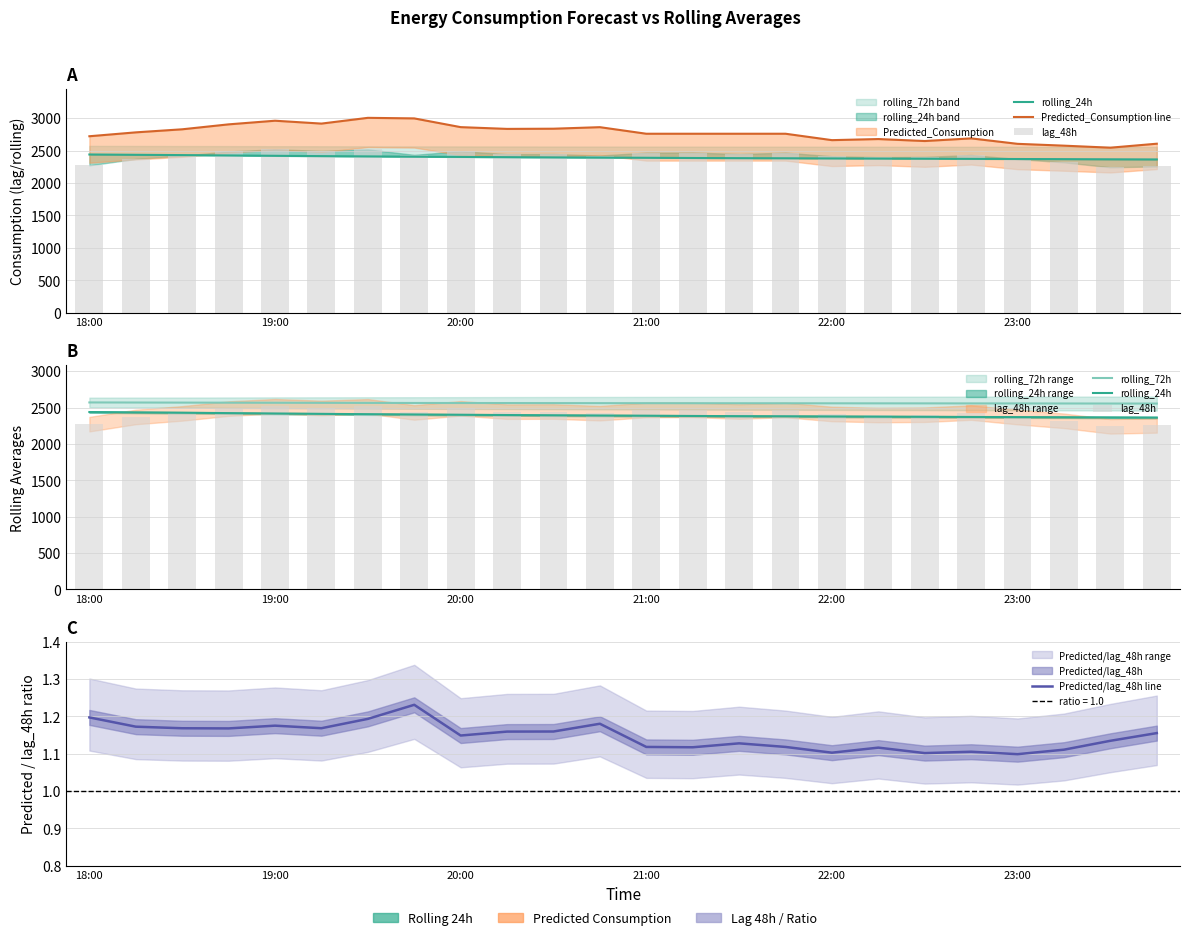

Which series has the widest spread of values?

Predicted_Consumption line